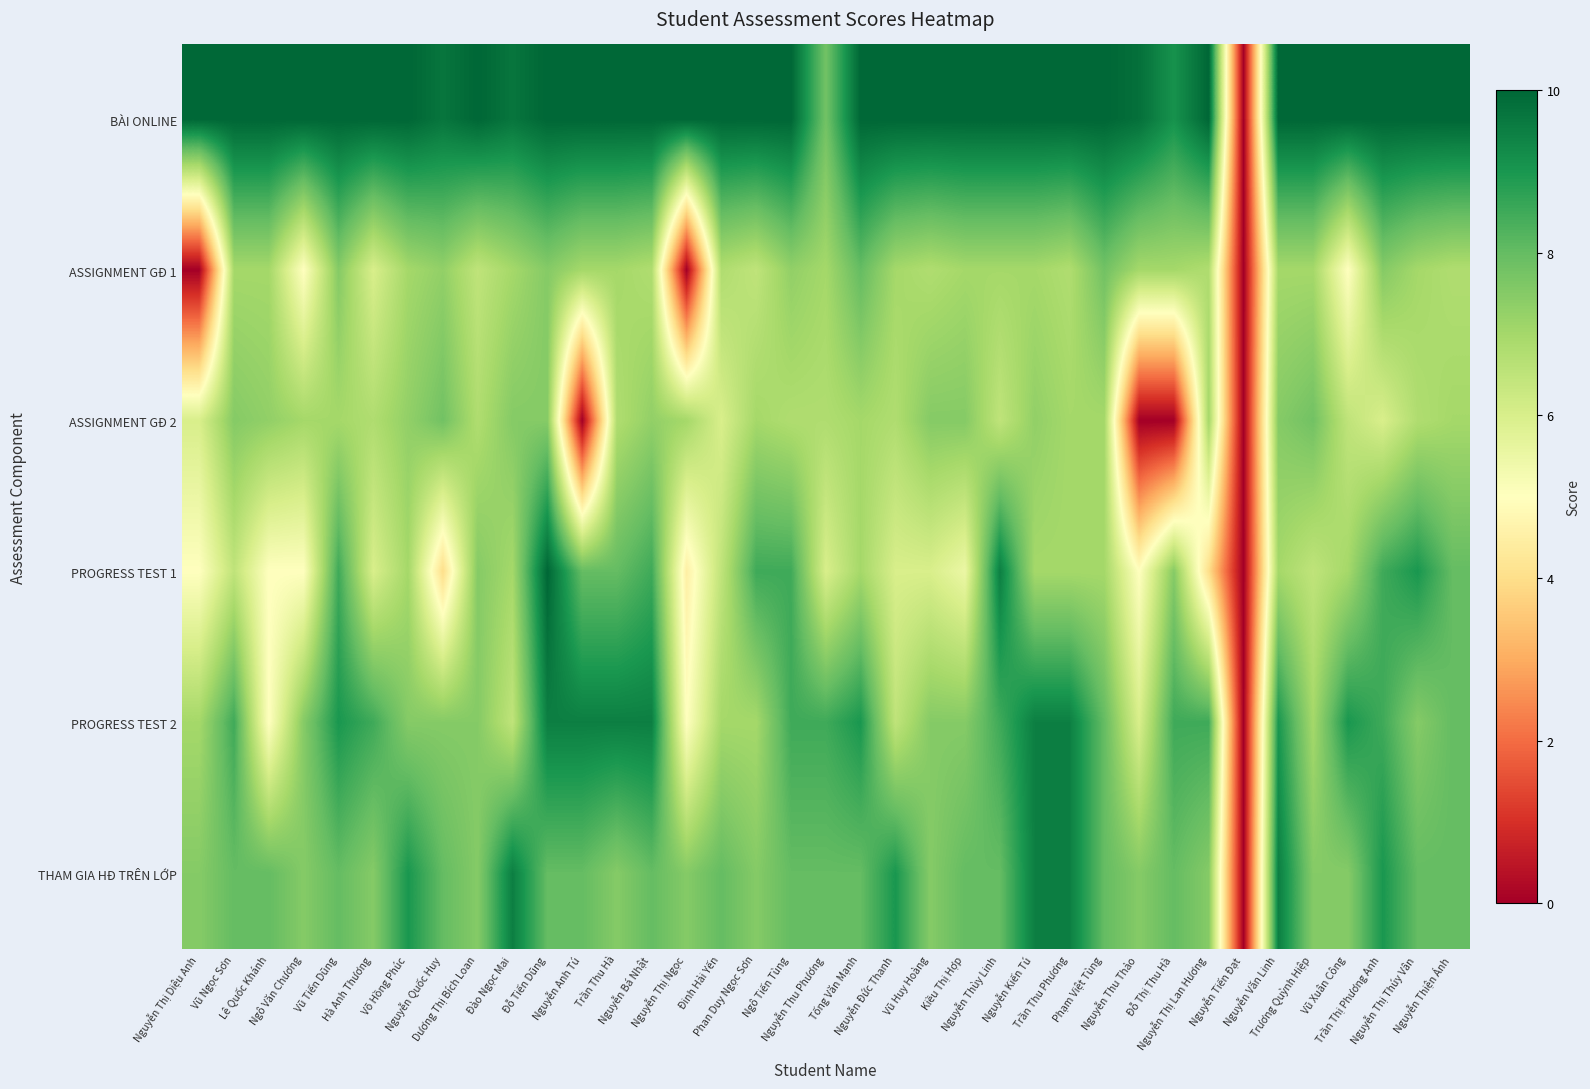

Between Nguyễn Anh Tú and Trần Thị Phương Anh, which series saw the biggest shift?

ASSIGNMENT GĐ 2